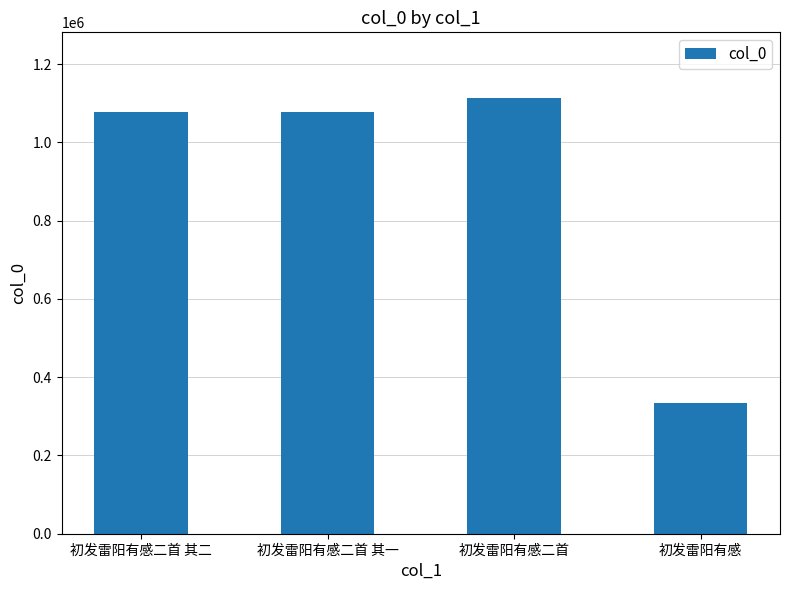

What is the ratio of the value at 初发雷阳有感二首 其二 to the value at 初发雷阳有感二首 其一?

1.0